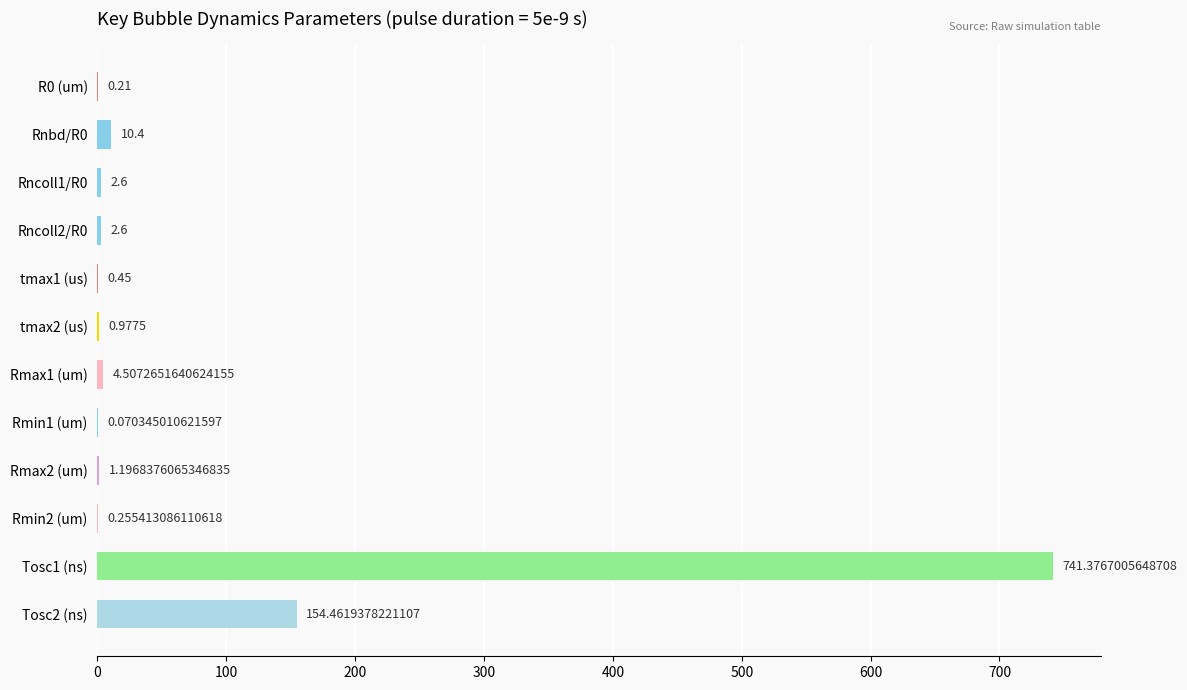

Between tmax1 (us) and tmax2 (us), which is larger?

tmax2 (us)